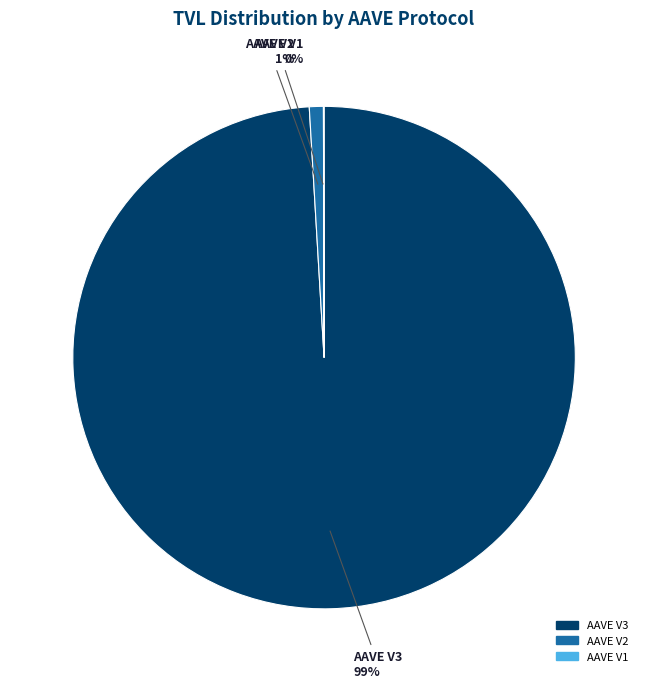

What percentage is the AAVE V3 slice, to the nearest percent?

99%